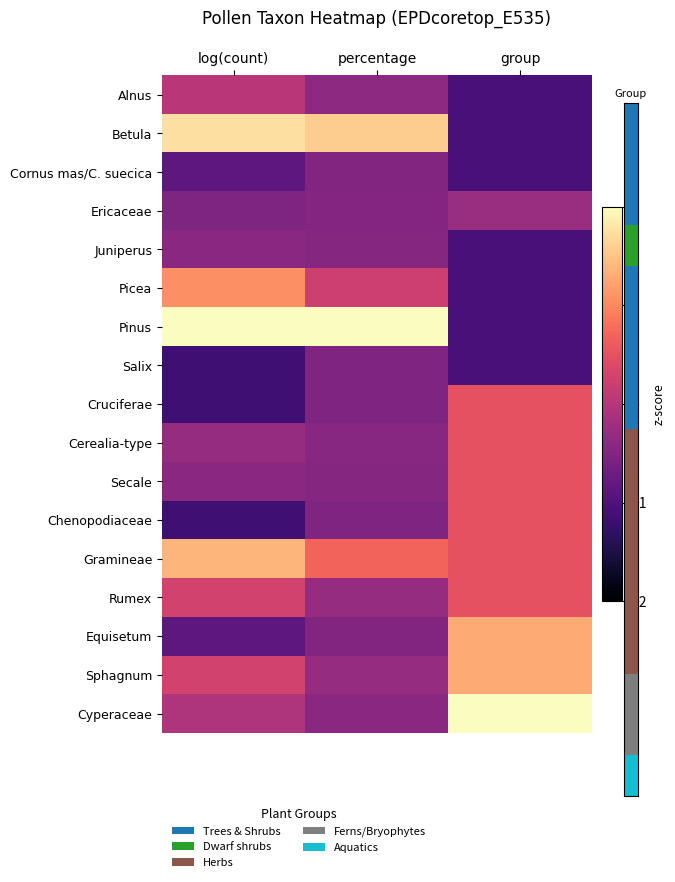

At which category does the chart reach its minimum across all series?

log(count)